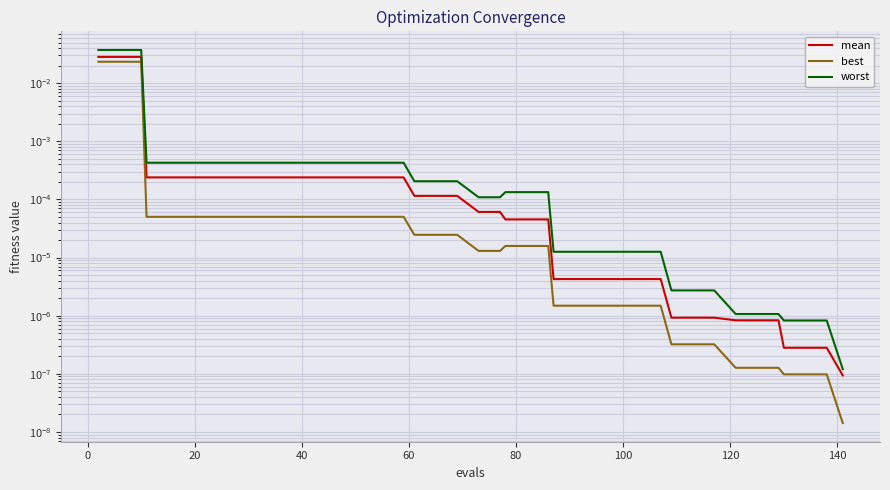

True or false: mean has more than 0 points higher than both neighbors.

False